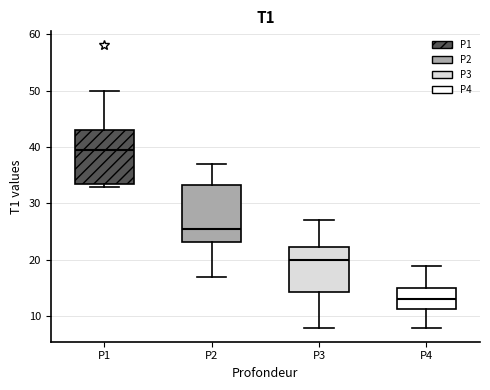

Reading left to right, transcribe this box plot: for each box, give where its median line is, the range the box spans, and where its two whiskers end, as read against the y-axis. The values are not printed on the chart, so give them approximately, as read against the axis.

P1: median 40, box 34 to 43, whiskers 33 to 50
P2: median 26, box 23 to 33, whiskers 17 to 37
P3: median 20, box 14 to 22, whiskers 8 to 27
P4: median 13, box 11 to 15, whiskers 8 to 19